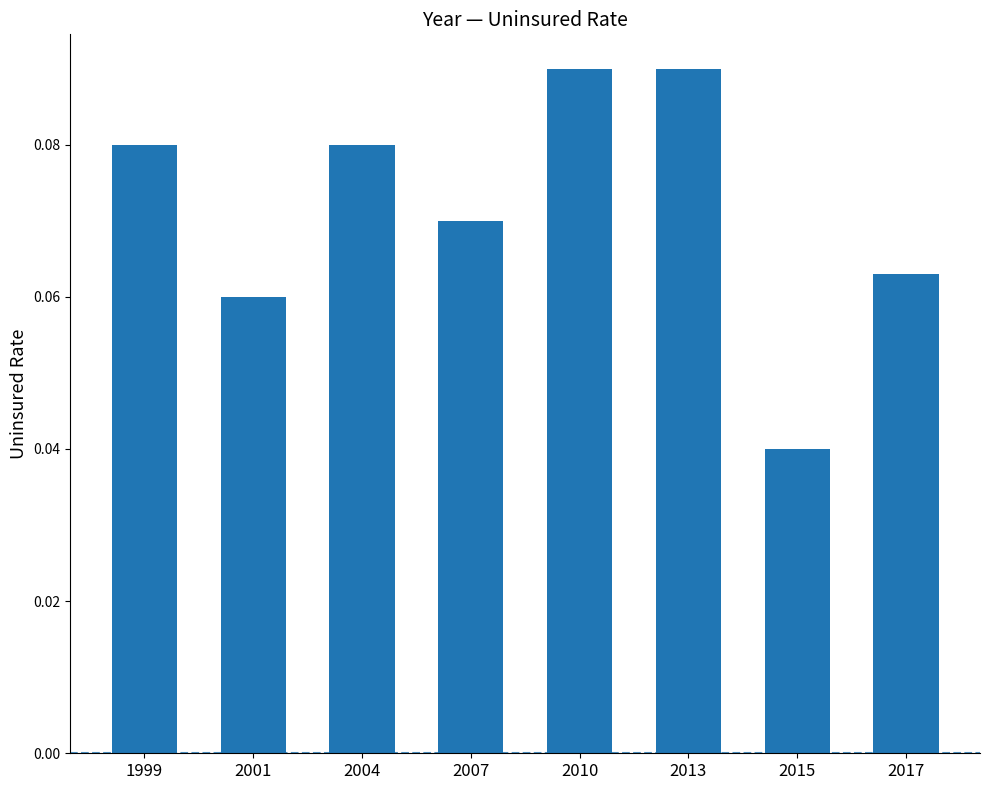

The value at 2010 is 0.0. True or false?

False